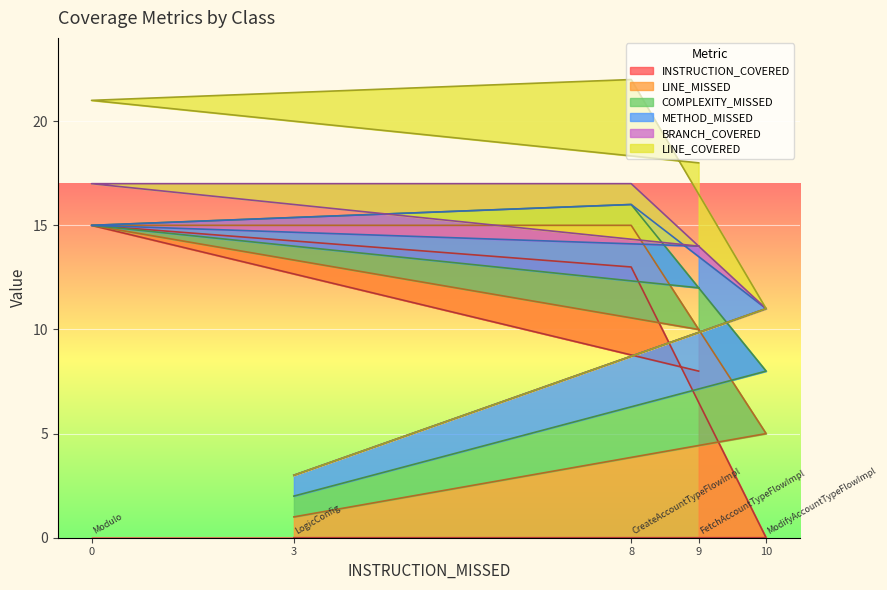

Is it true that INSTRUCTION_COVERED equals 8 at 9?

True